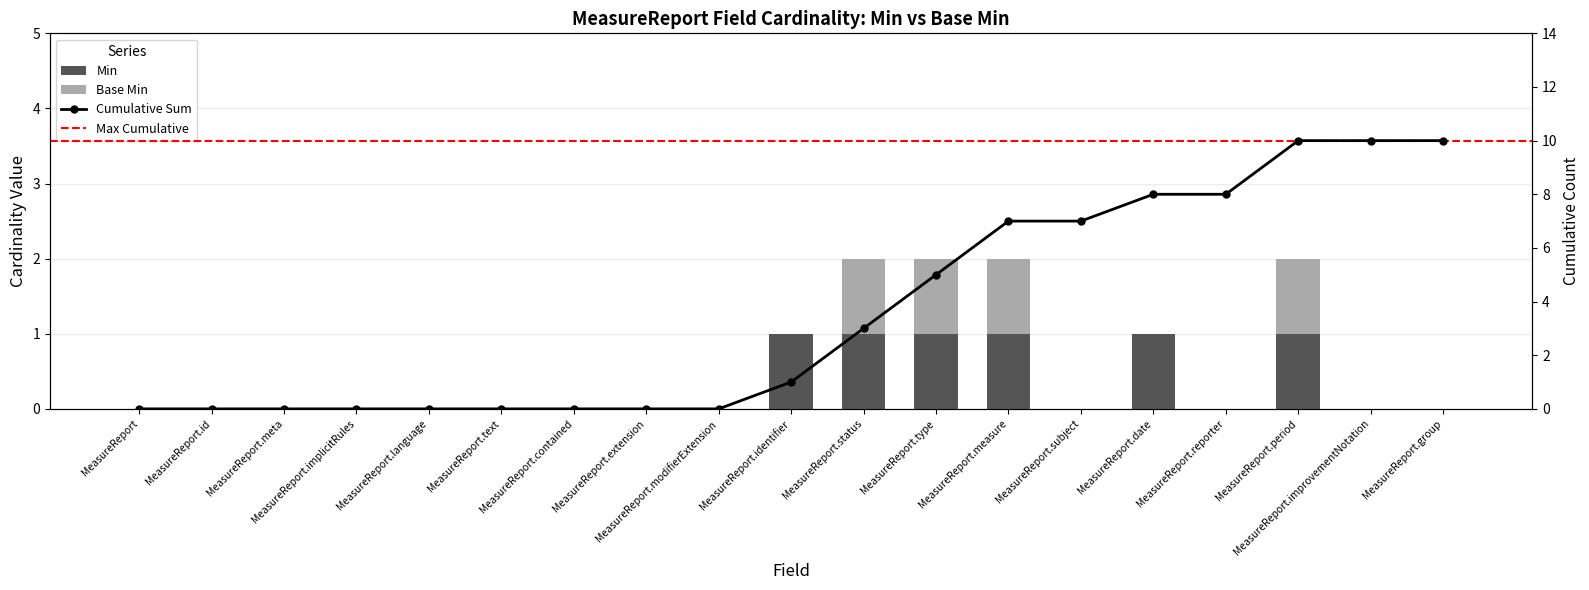

What is the sum of all Min values?

6